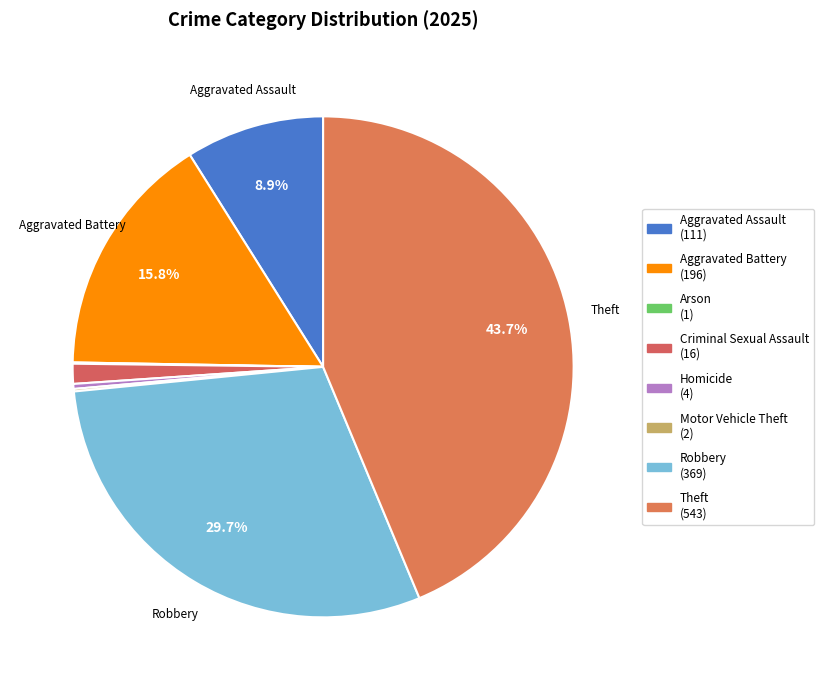

Is there a majority slice in this chart?

No